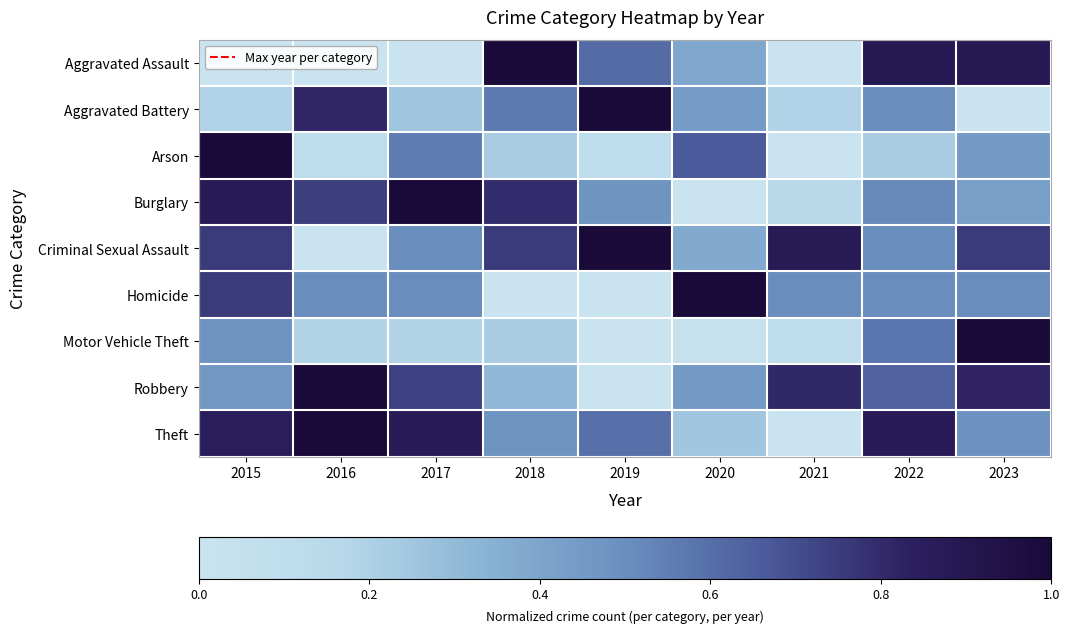

What is the spread (max minus min) of values at 2021?

0.9